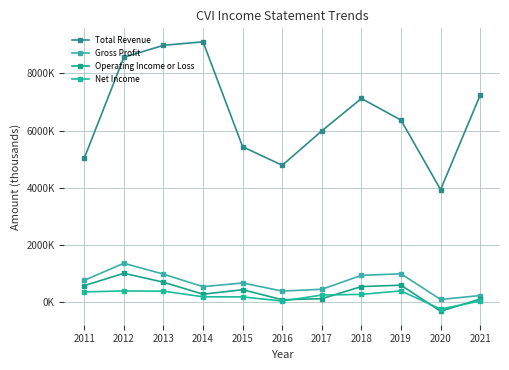

Read the Total Revenue value at 2015, to the nearest 10.

5432500